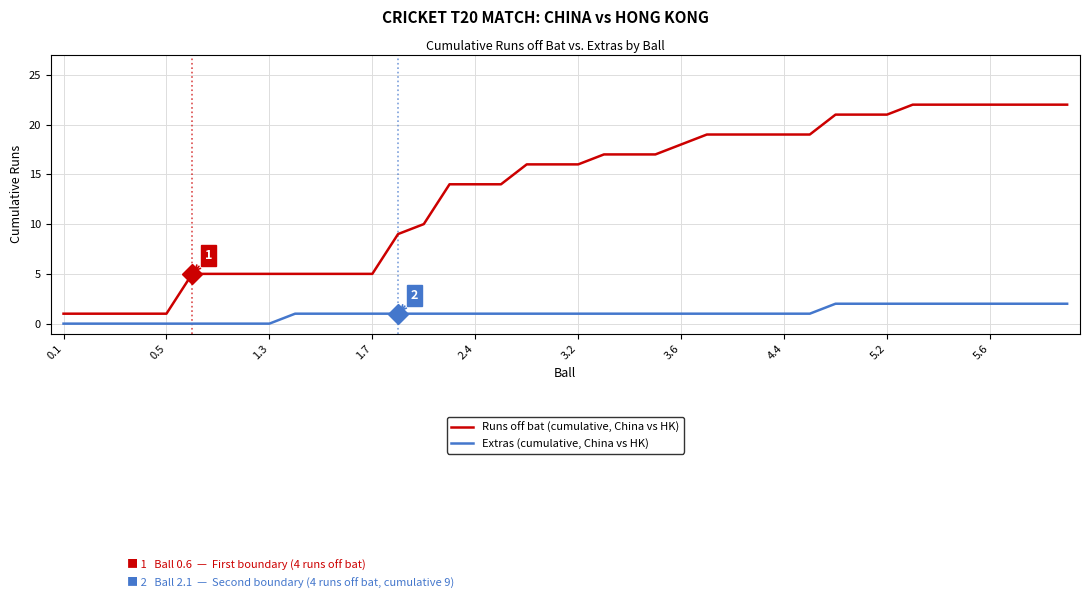

True or false: Runs off bat (cumulative, China vs HK) and Extras (cumulative, China vs HK) intersect in this chart.

False